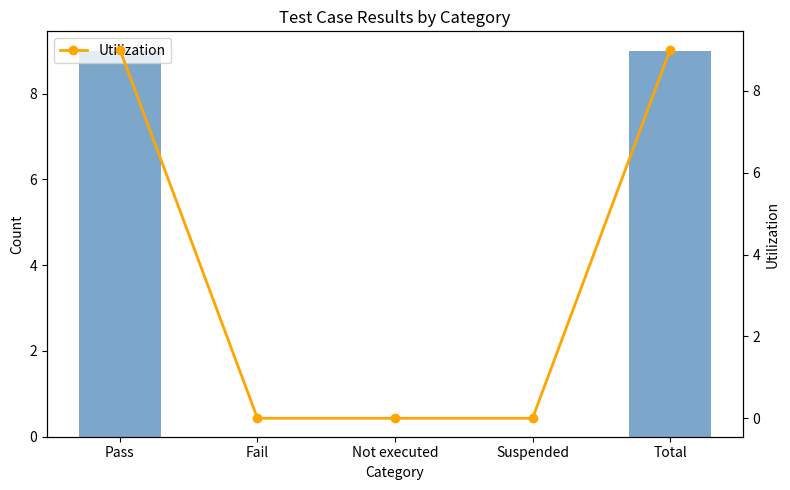

What is the average value of the Utilization series?

4